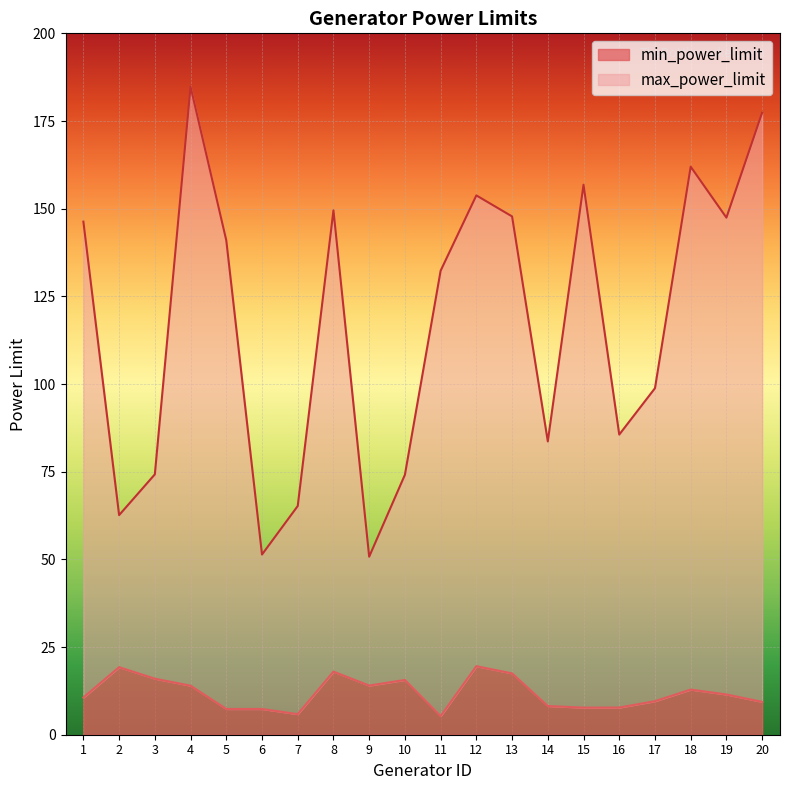

Reading right to left, transcribe all the data shown in this chart.

min_power_limit: 9.4	11.5	12.9	9.6	7.8	7.7	8.2	17.5	19.5	5.3	15.6	14.0	18.0	5.9	7.3	7.3	14.0	16.0	19.3	10.6
max_power_limit: 177.4	147.4	162.0	98.8	85.6	156.8	83.6	147.8	153.8	132.3	74.1	50.8	149.5	65.2	51.4	141.0	184.8	74.2	62.6	146.3